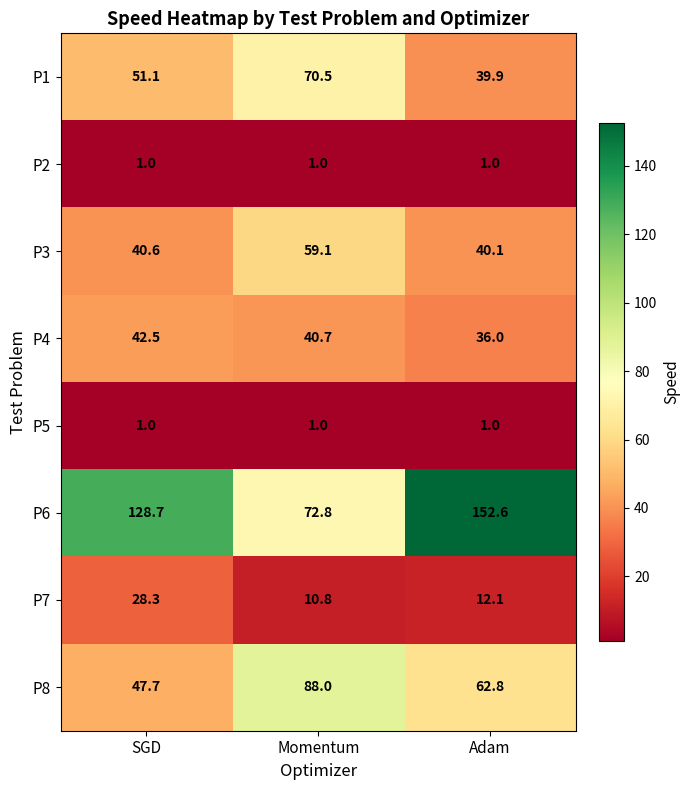

Reading left to right, extract all data points from this chart.

P1: SGD=51.1	Momentum=70.5	Adam=39.9
P2: SGD=1.0	Momentum=1.0	Adam=1.0
P3: SGD=40.6	Momentum=59.1	Adam=40.1
P4: SGD=42.5	Momentum=40.7	Adam=36.0
P5: SGD=1.0	Momentum=1.0	Adam=1.0
P6: SGD=128.7	Momentum=72.8	Adam=152.6
P7: SGD=28.3	Momentum=10.8	Adam=12.1
P8: SGD=47.7	Momentum=88.0	Adam=62.8